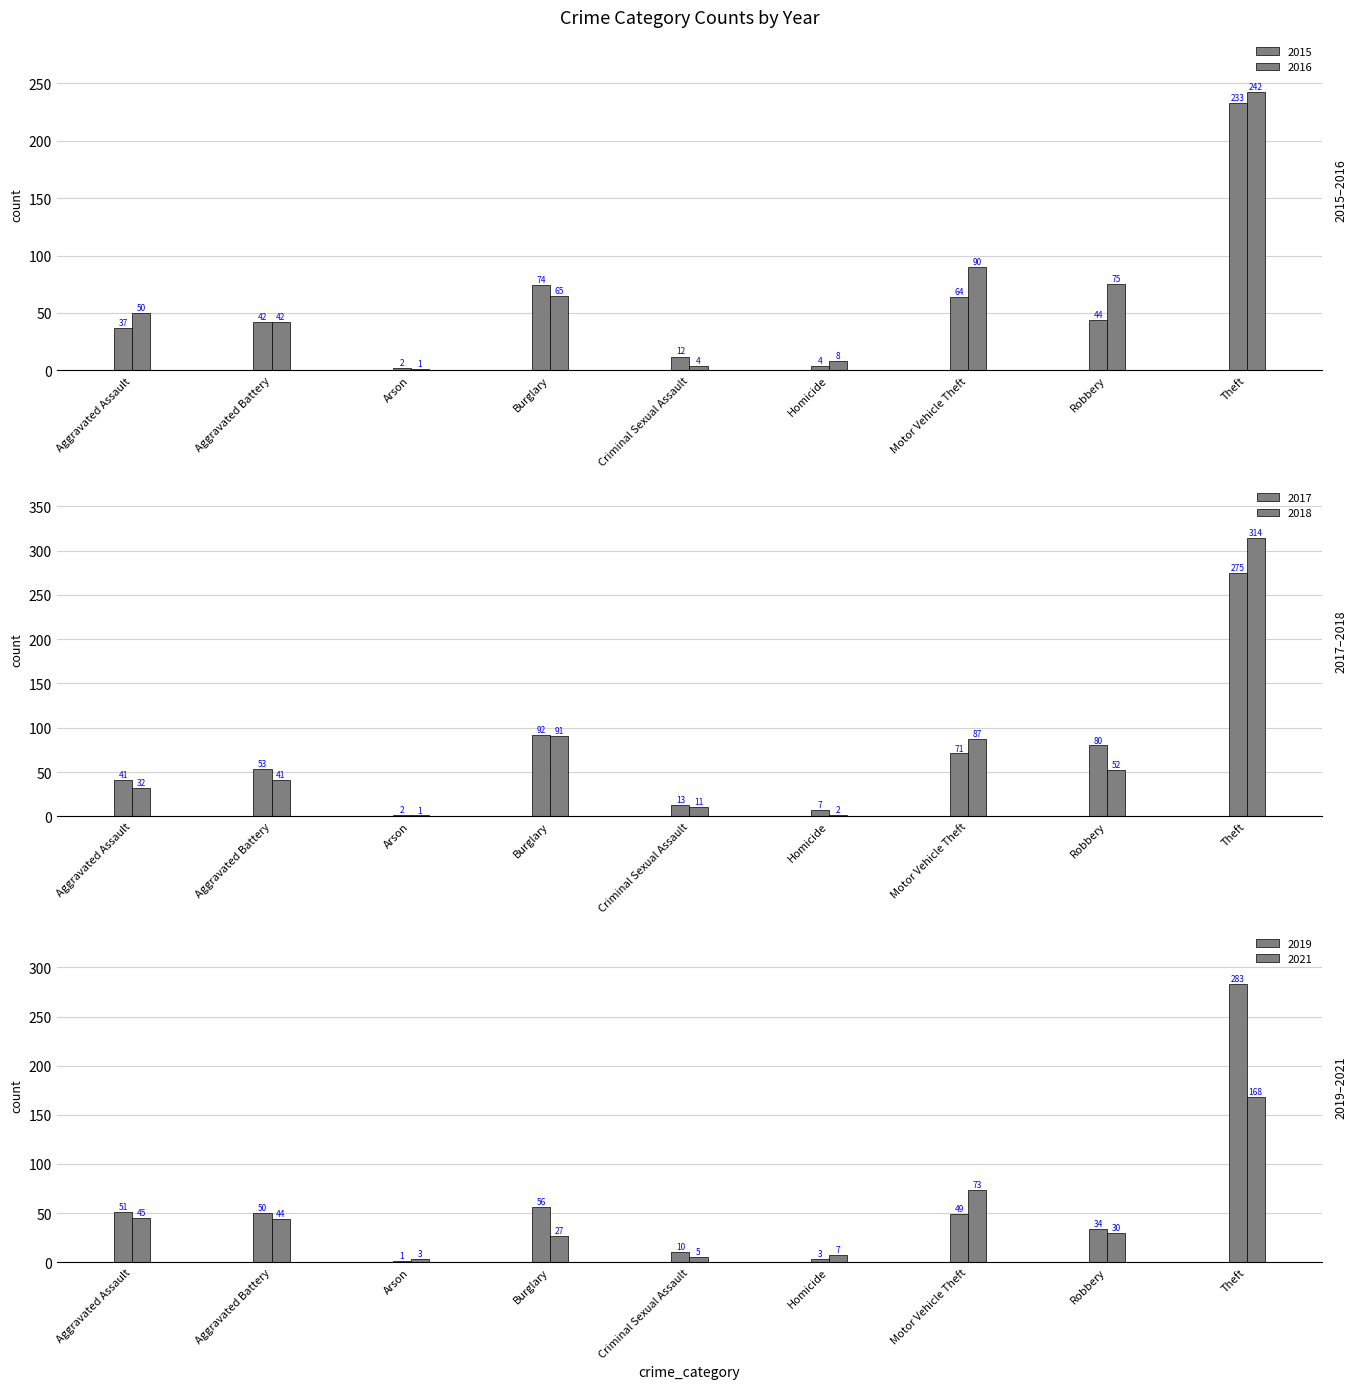

What is the approximate value of 2018 at Aggravated Assault, to the nearest 50?

50